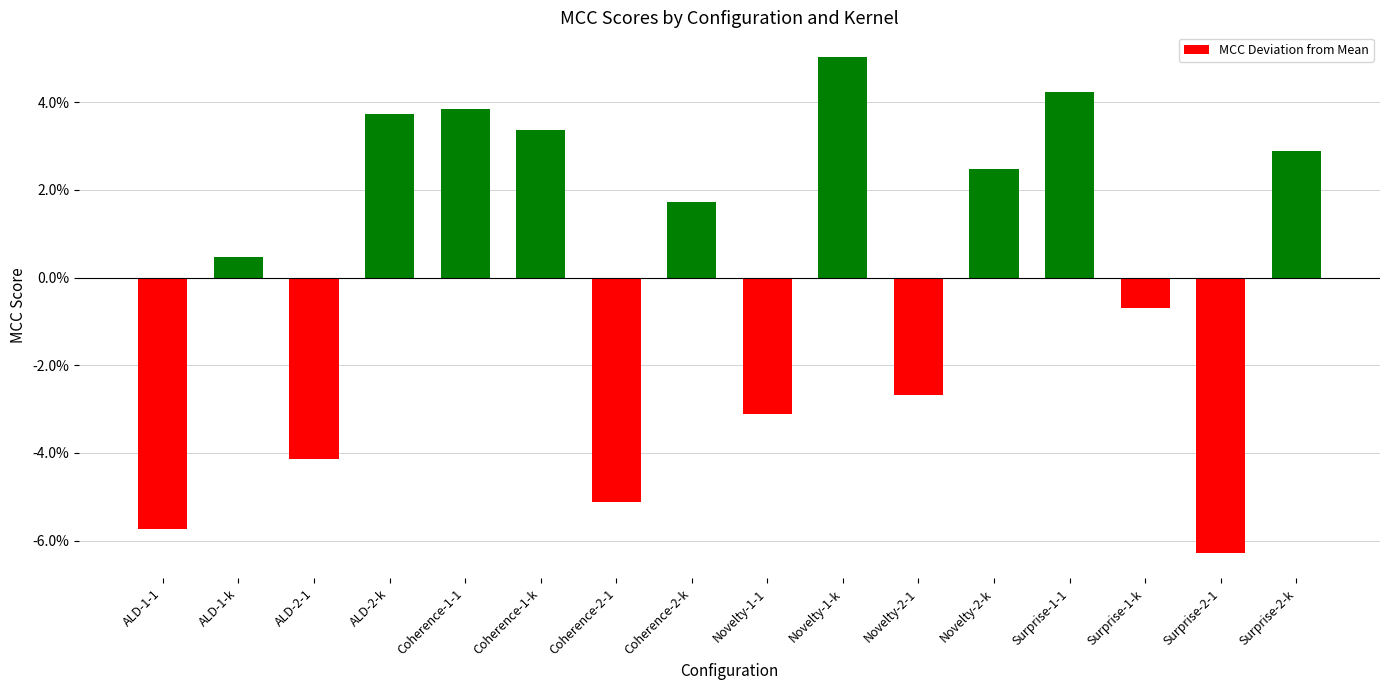

Rank the categories by value from lowest to highest.

Surprise-2-1, ALD-1-1, Coherence-2-1, ALD-2-1, Novelty-1-1, Novelty-2-1, Surprise-1-k, ALD-1-k, Coherence-2-k, Novelty-2-k, Surprise-2-k, Coherence-1-k, ALD-2-k, Coherence-1-1, Surprise-1-1, Novelty-1-k